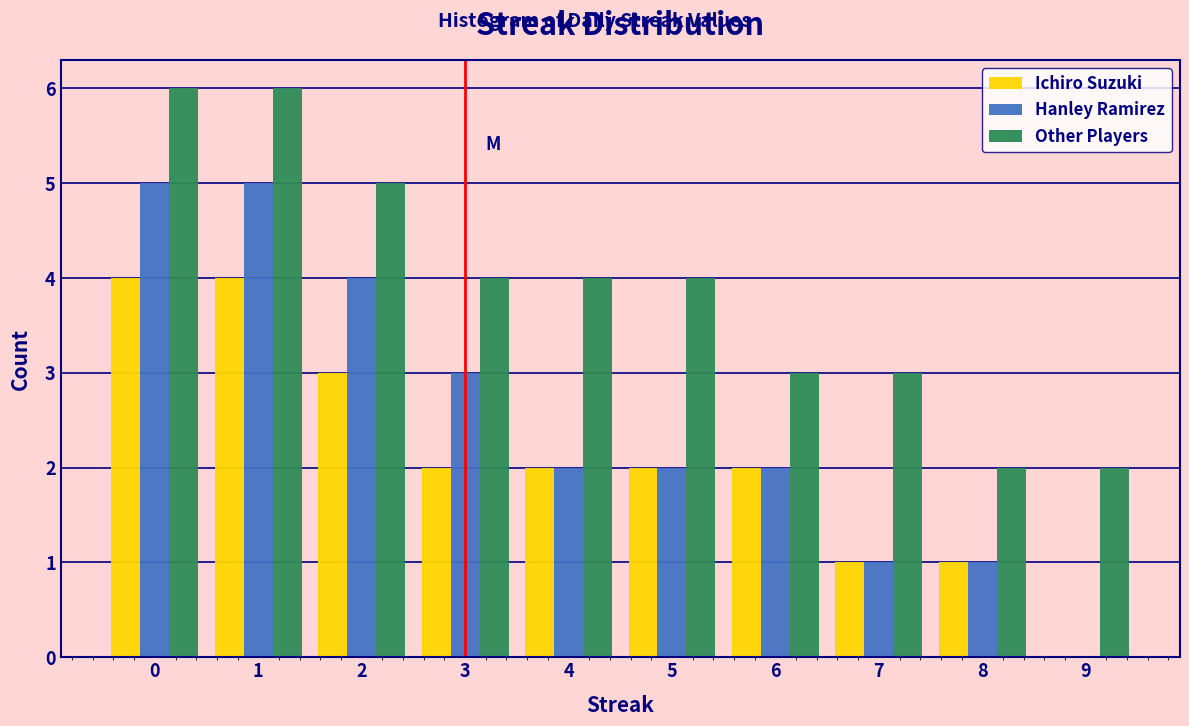

Reading left to right, list all the values displayed in this chart.

Ichiro Suzuki: 0=4	1=4	2=3	3=2	4=2	5=2	6=2	7=1	8=1	9=0
Hanley Ramirez: 0=5	1=5	2=4	3=3	4=2	5=2	6=2	7=1	8=1	9=0
Other Players: 0=6	1=6	2=5	3=4	4=4	5=4	6=3	7=3	8=2	9=2